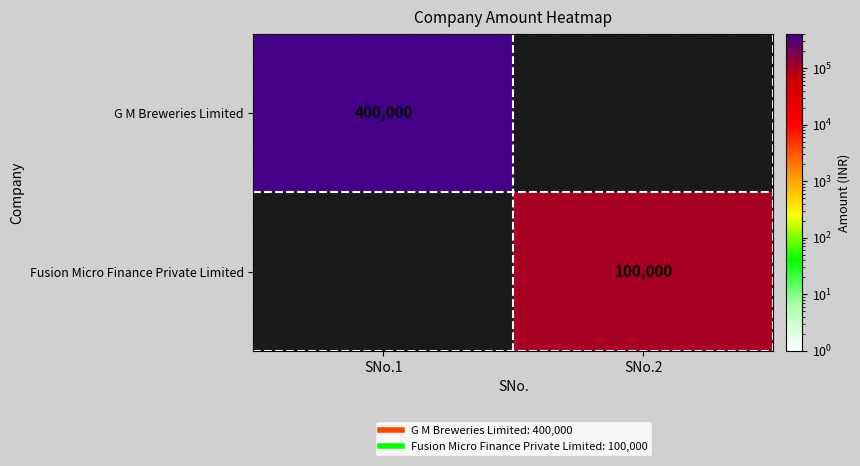

What is the greatest value displayed?

400000